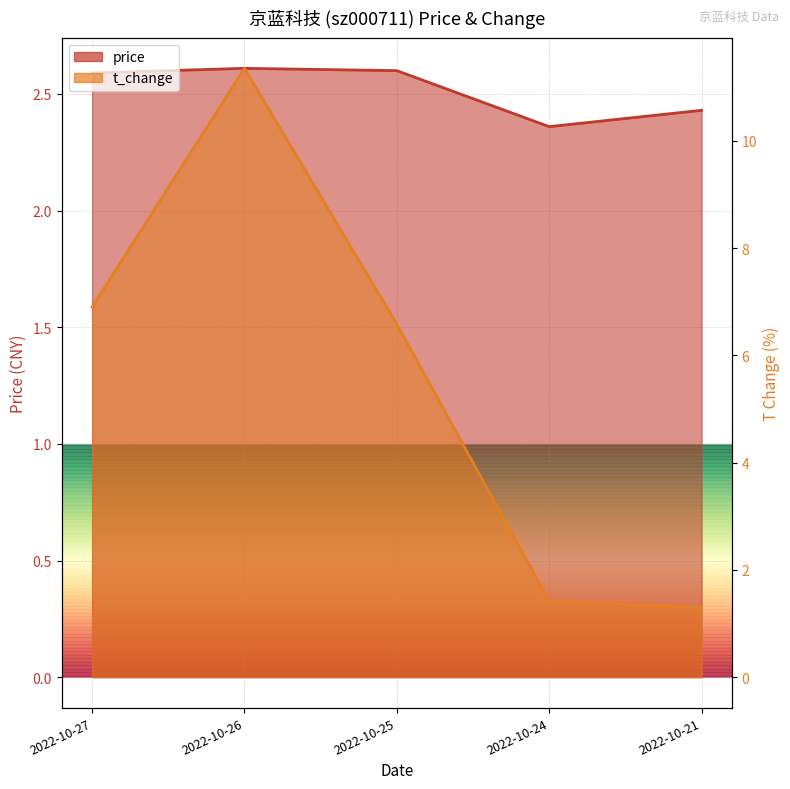

What is the value of the price point at the 3rd from the left?

2.6